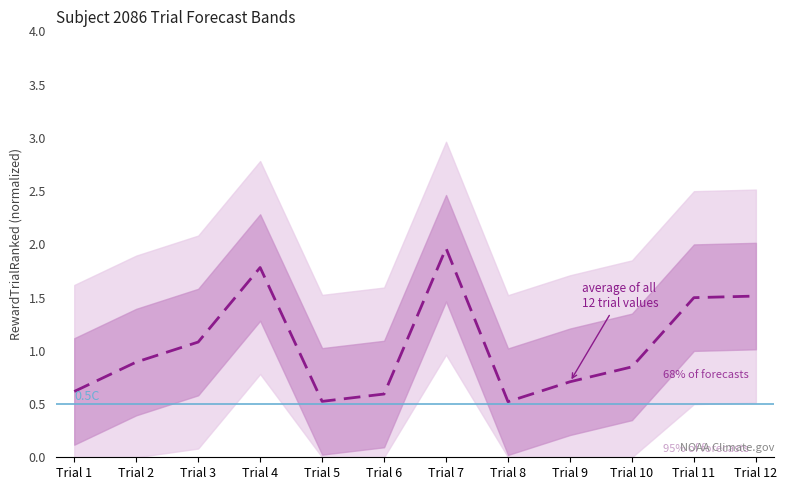

Is it true that the value at Trial 12 is 2.3?

False